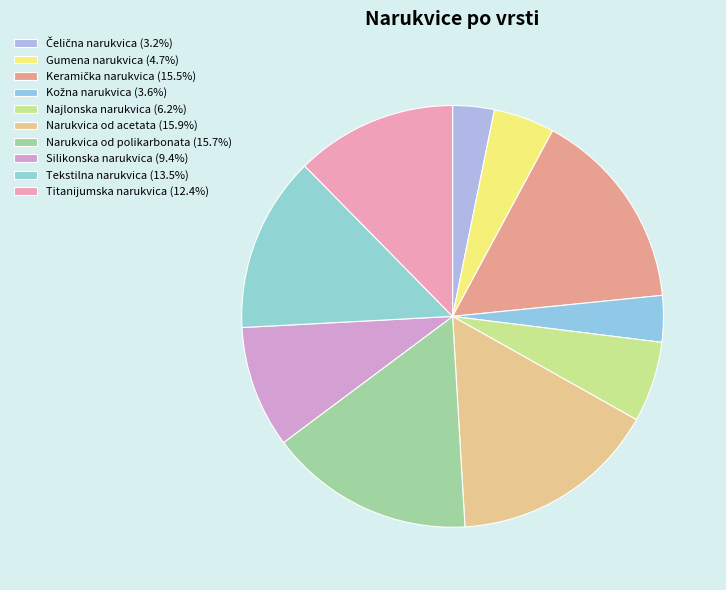

Do Narukvica od polikarbonata and Keramička narukvica together represent more than half of the pie?

No